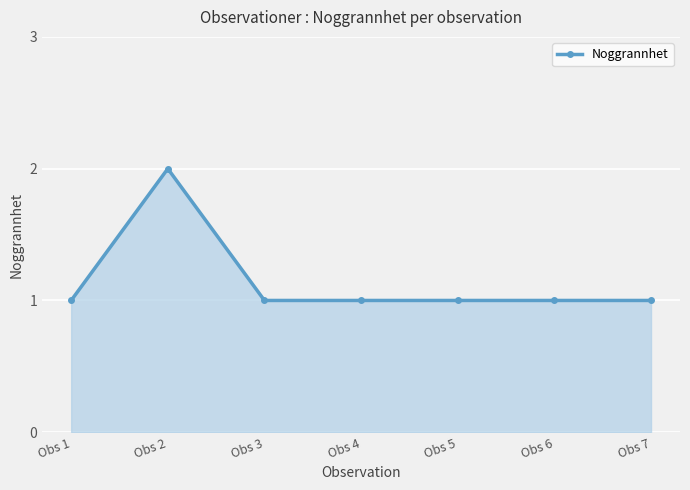

What is the smallest value displayed?

1